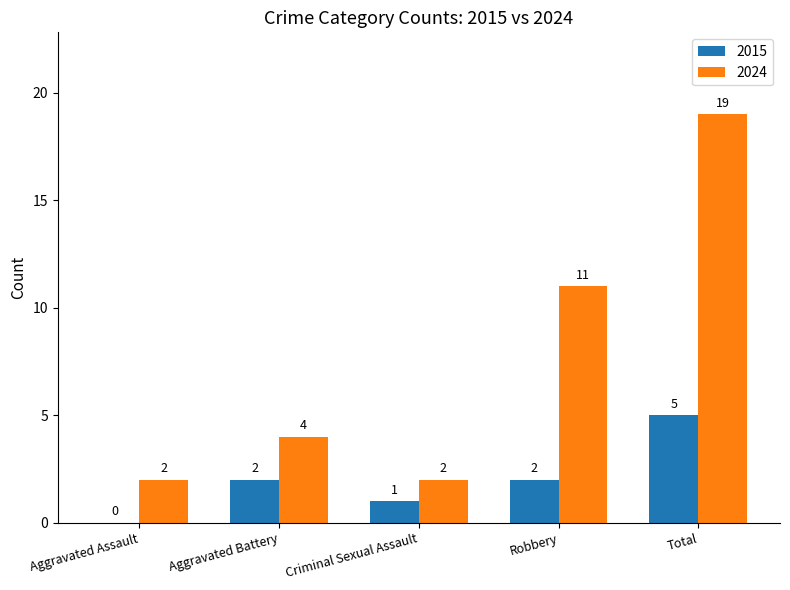

Reading left to right, transcribe all the data shown in this chart.

2015: 0	2	1	2	5
2024: 2	4	2	11	19